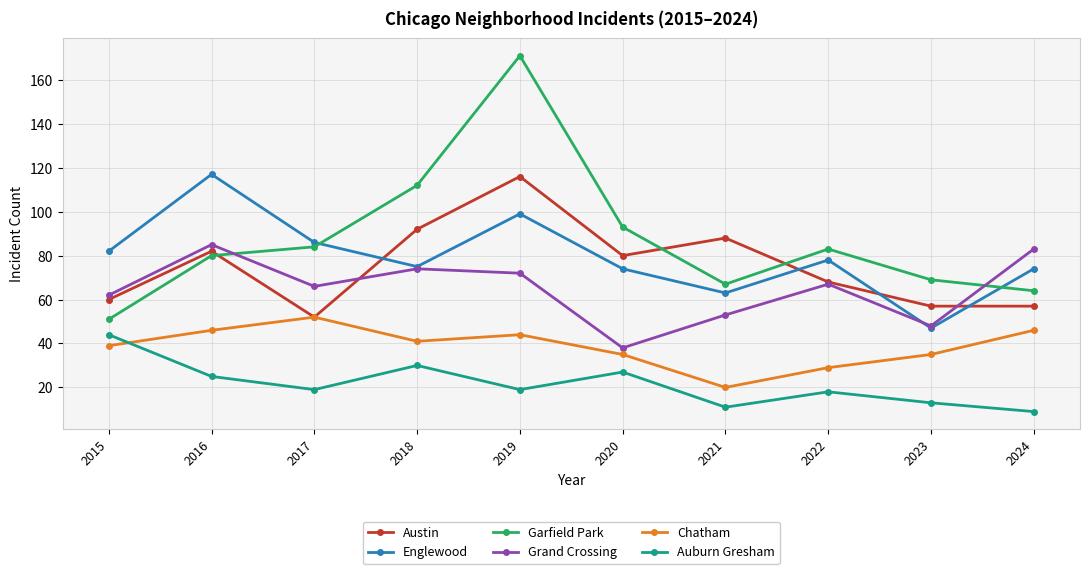

How many data points does each series have?

10